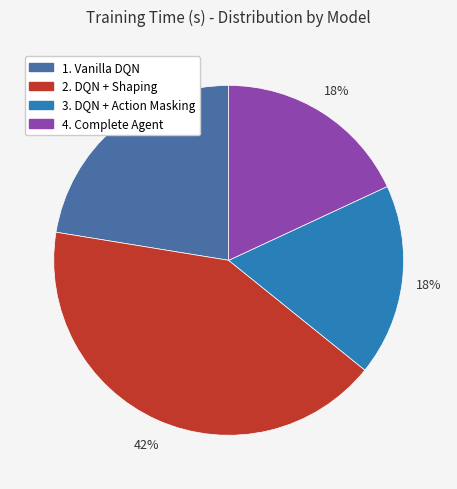

Is the sum of 2. DQN + Shaping and 4. Complete Agent greater than half?

Yes